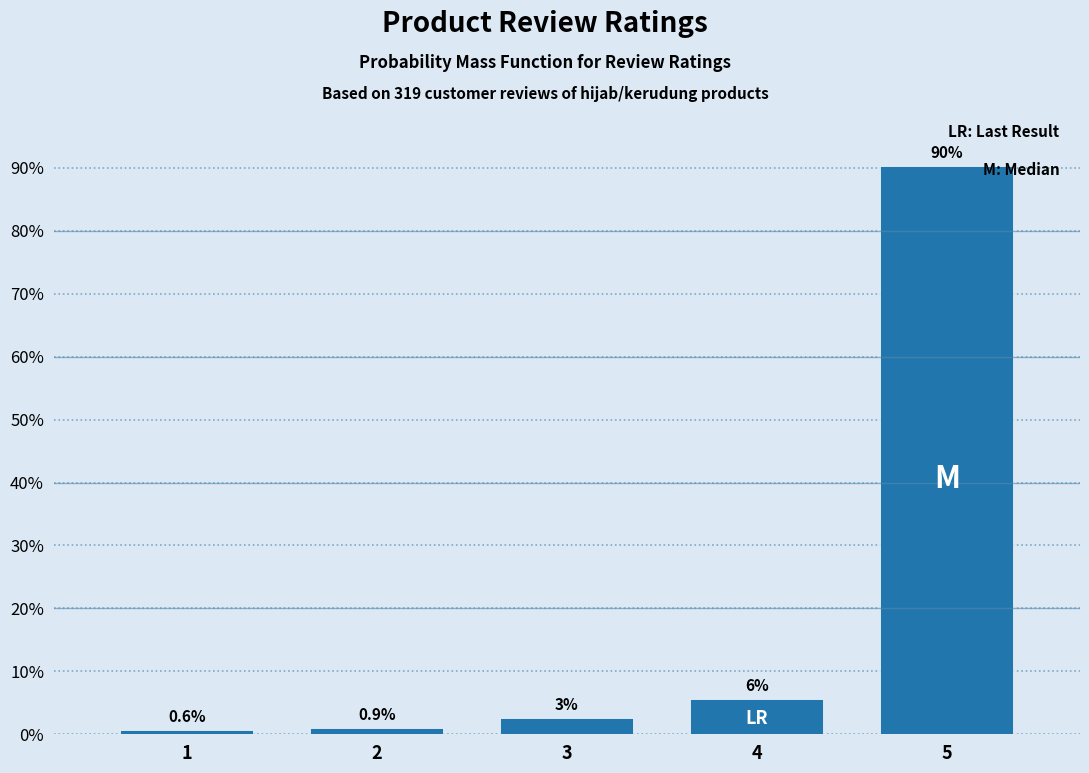

What value does the data have at 5?

90.3